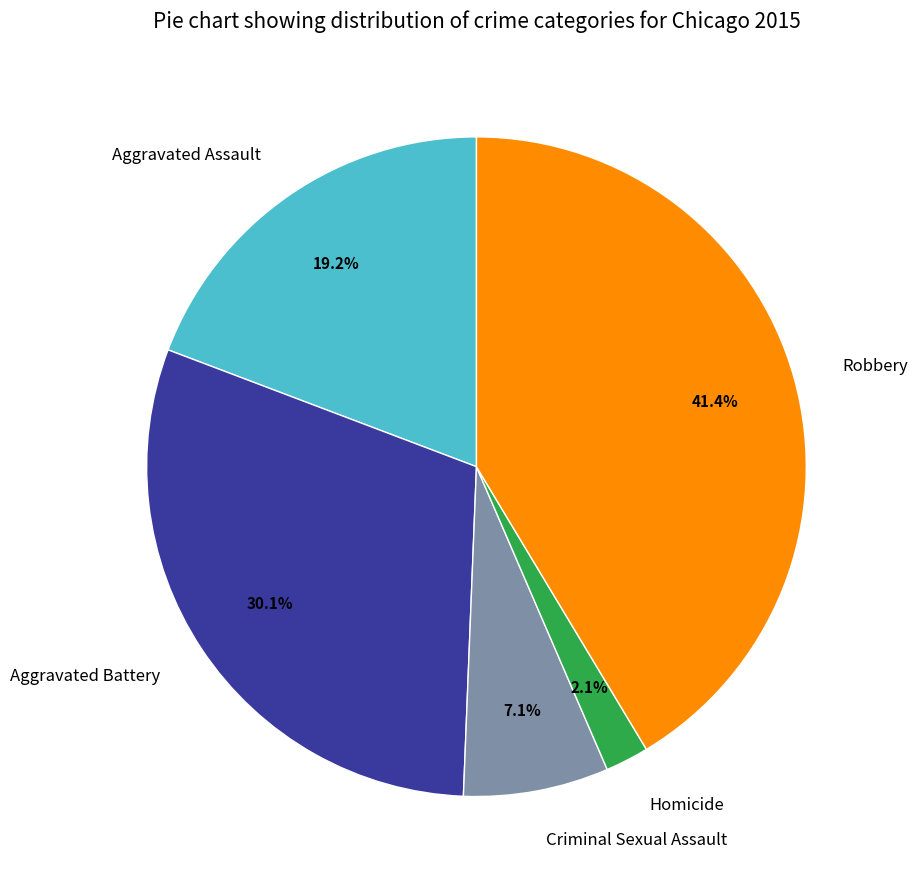

What portion of the pie excludes Criminal Sexual Assault?

92.9%